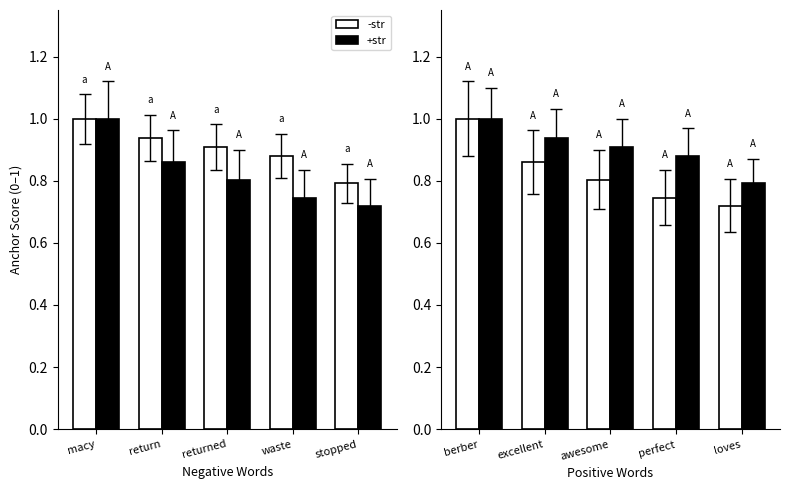

At which category is the sum across all series the highest?

berber